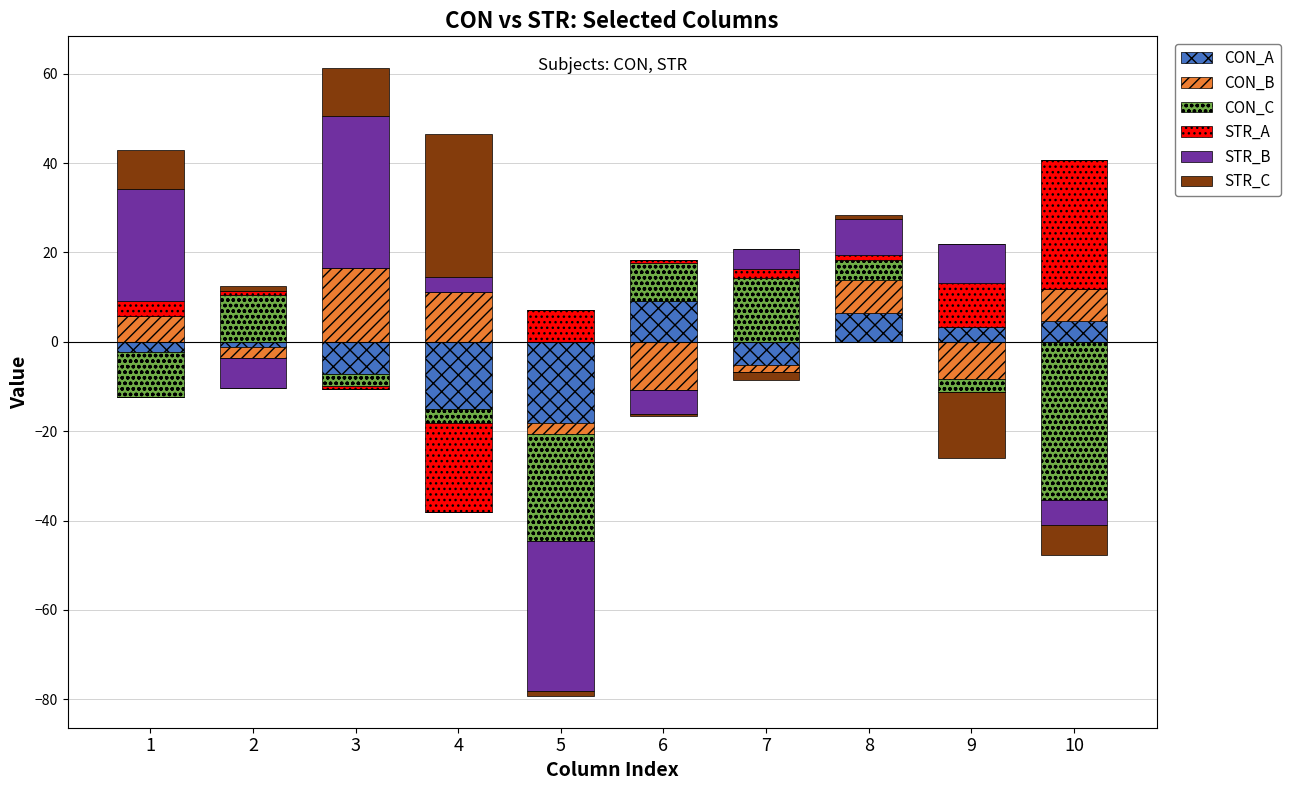

How many categories are shown in the chart?

10